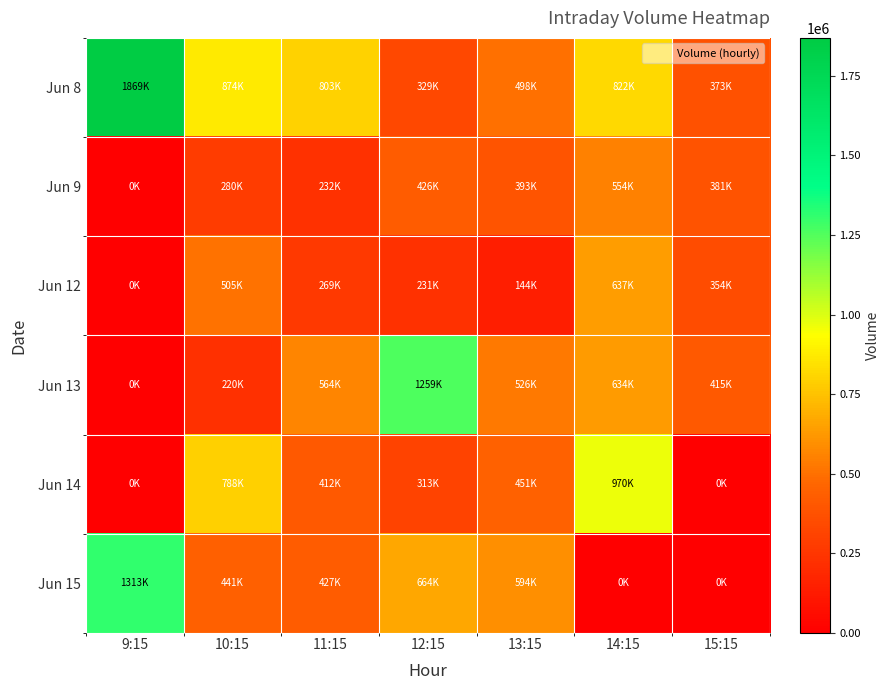

What is the spread (max minus min) of values at 13:15?

449627